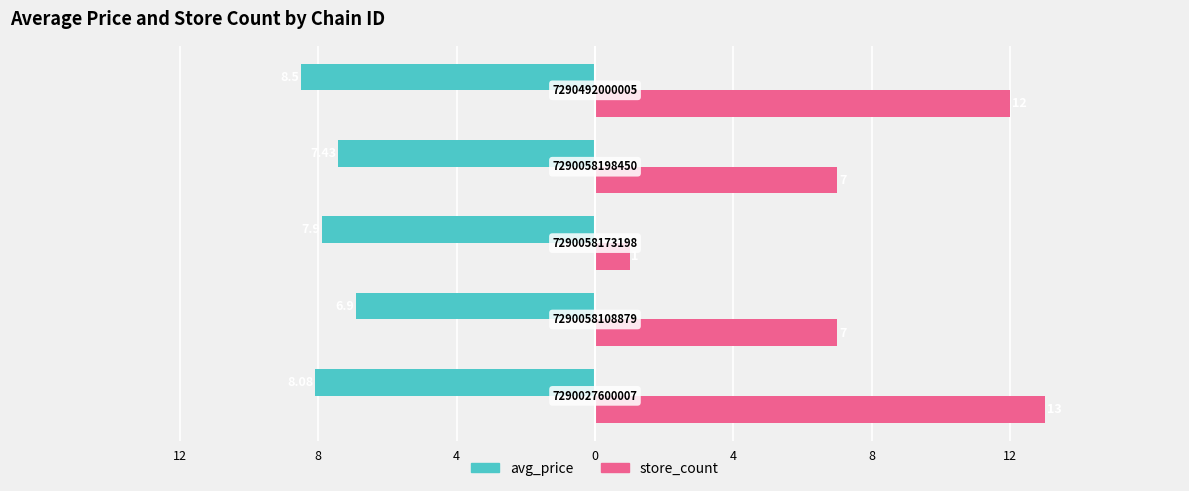

What are all the series names shown in the legend?

avg_price, store_count